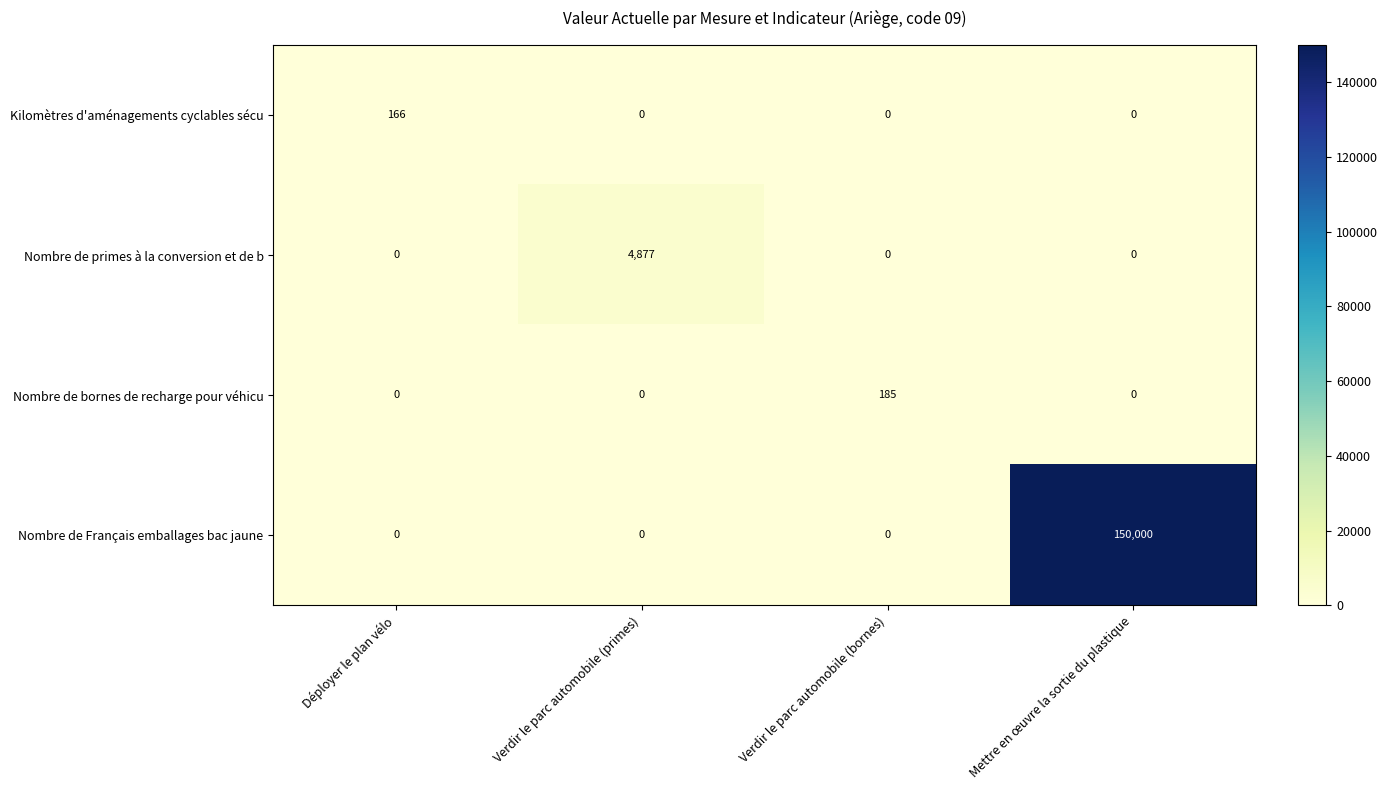

How many values in Nombre de primes à la conversion et de b are above zero?

1